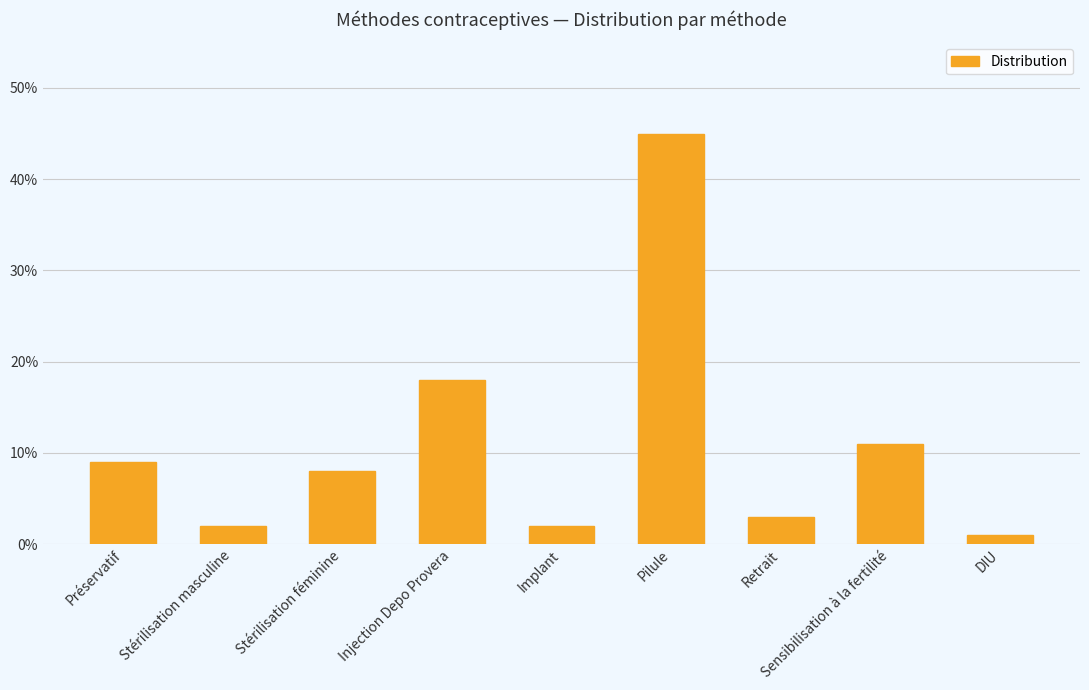

Reading right to left, transcribe all the data shown in this chart.

DIU=0.0	Sensibilisation à la fertilité=0.1	Retrait=0.0	Pilule=0.5	Implant=0.0	Injection Depo Provera=0.2	Stérilisation féminine=0.1	Stérilisation masculine=0.0	Préservatif=0.1